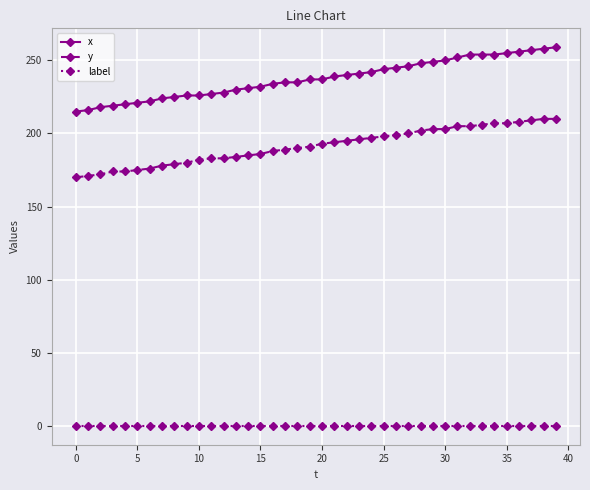

Rank the series by their average value, from highest to lowest.

x, y, label